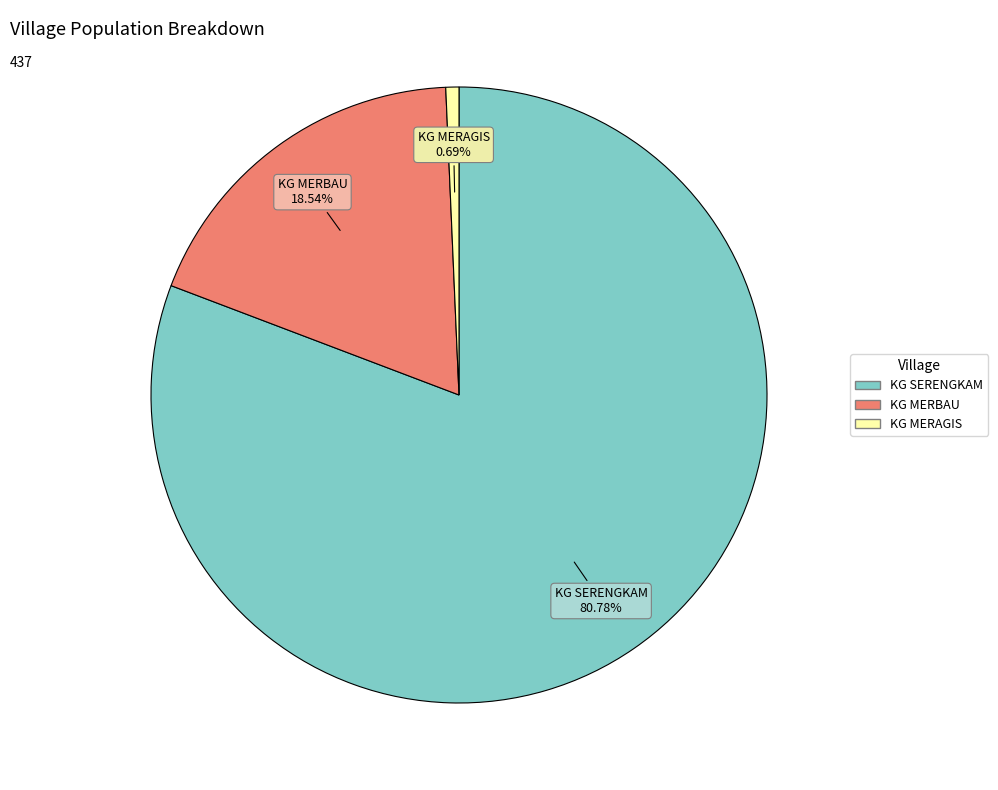

The KG MERAGIS slice represents 13% of the pie. True or false?

False